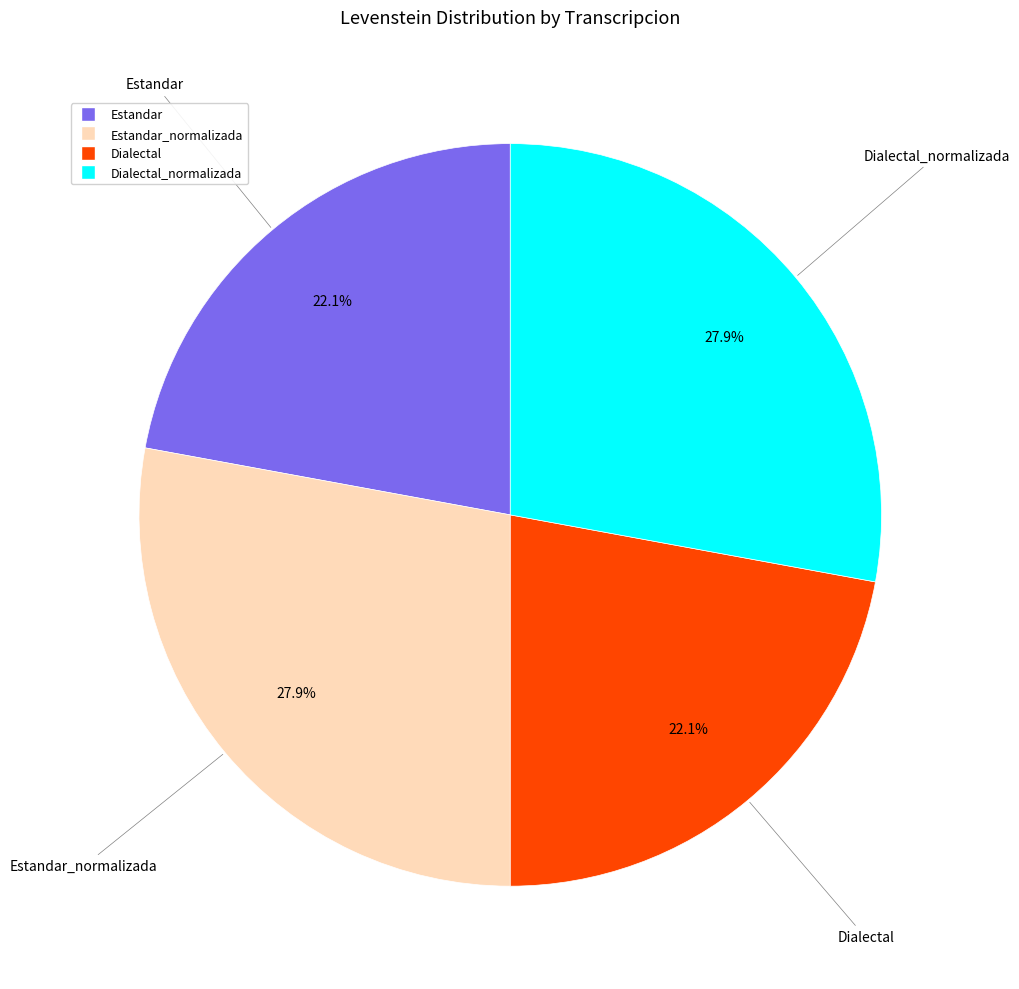

Is there a majority slice in this chart?

No